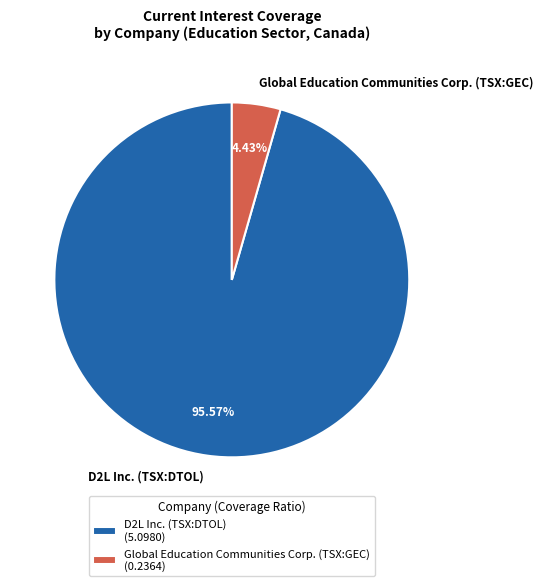

What is the smallest slice in the pie chart?

Global Education Communities Corp. (TSX:GEC)